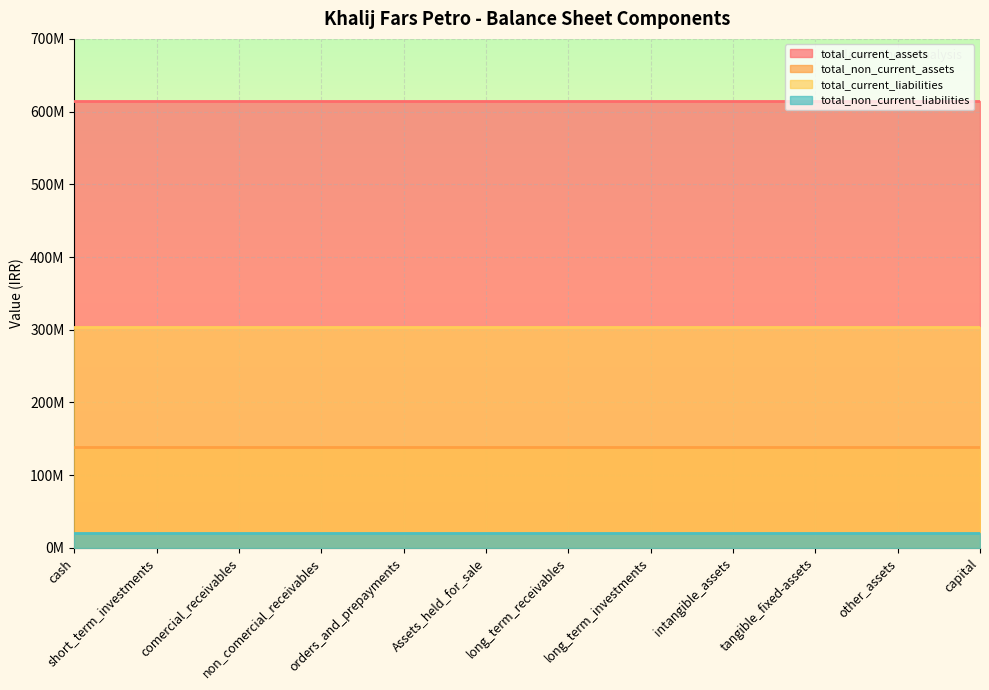

Reading right to left, list all the values displayed in this chart.

total_current_assets: capital=613936815	other_assets=613936815	tangible_fixed-assets=613936815	intangible_assets=613936815	long_term_investments=613936815	long_term_receivables=613936815	Assets_held_for_sale=613936815	orders_and_prepayments=613936815	non_comercial_receivables=613936815	comercial_receivables=613936815	short_term_investments=613936815	cash=613936815
total_non_current_assets: capital=139165198	other_assets=139165198	tangible_fixed-assets=139165198	intangible_assets=139165198	long_term_investments=139165198	long_term_receivables=139165198	Assets_held_for_sale=139165198	orders_and_prepayments=139165198	non_comercial_receivables=139165198	comercial_receivables=139165198	short_term_investments=139165198	cash=139165198
total_current_liabilities: capital=303706262	other_assets=303706262	tangible_fixed-assets=303706262	intangible_assets=303706262	long_term_investments=303706262	long_term_receivables=303706262	Assets_held_for_sale=303706262	orders_and_prepayments=303706262	non_comercial_receivables=303706262	comercial_receivables=303706262	short_term_investments=303706262	cash=303706262
total_non_current_liabilities: capital=20733294	other_assets=20733294	tangible_fixed-assets=20733294	intangible_assets=20733294	long_term_investments=20733294	long_term_receivables=20733294	Assets_held_for_sale=20733294	orders_and_prepayments=20733294	non_comercial_receivables=20733294	comercial_receivables=20733294	short_term_investments=20733294	cash=20733294